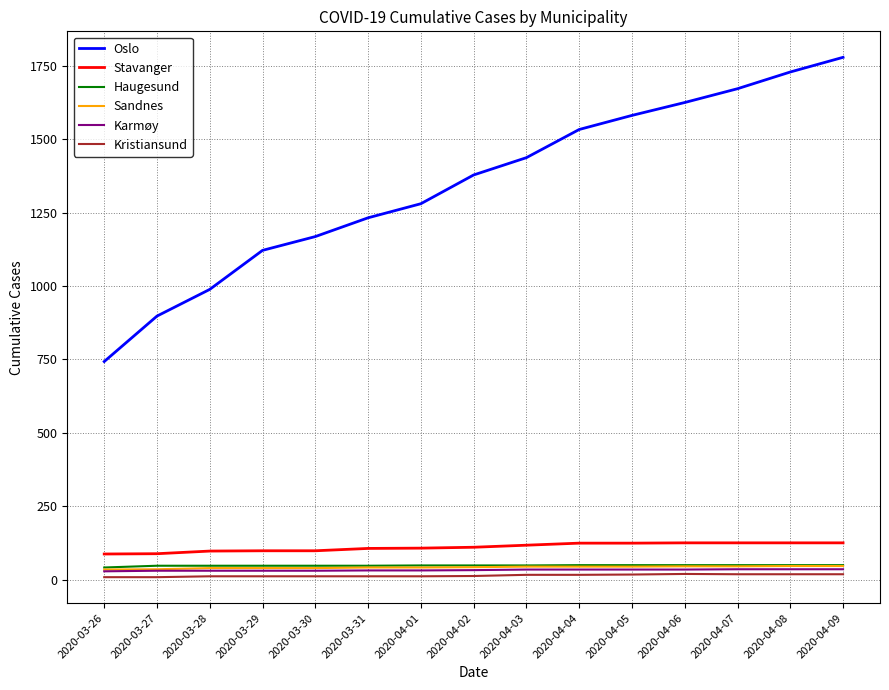

Which series has the largest total across all categories?

Oslo